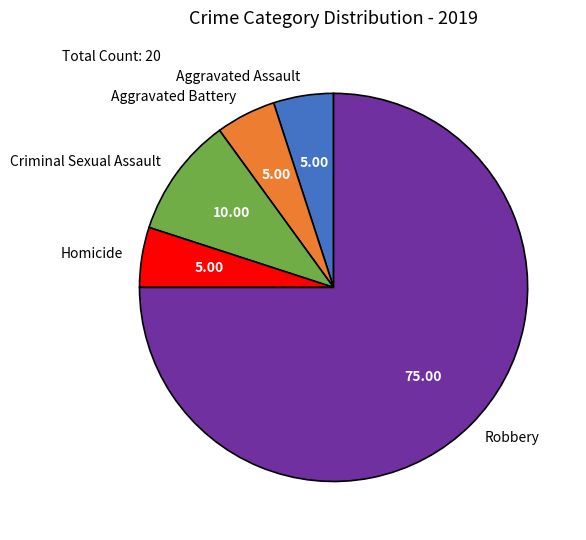

Is there any slice that represents more than half of the pie?

Yes